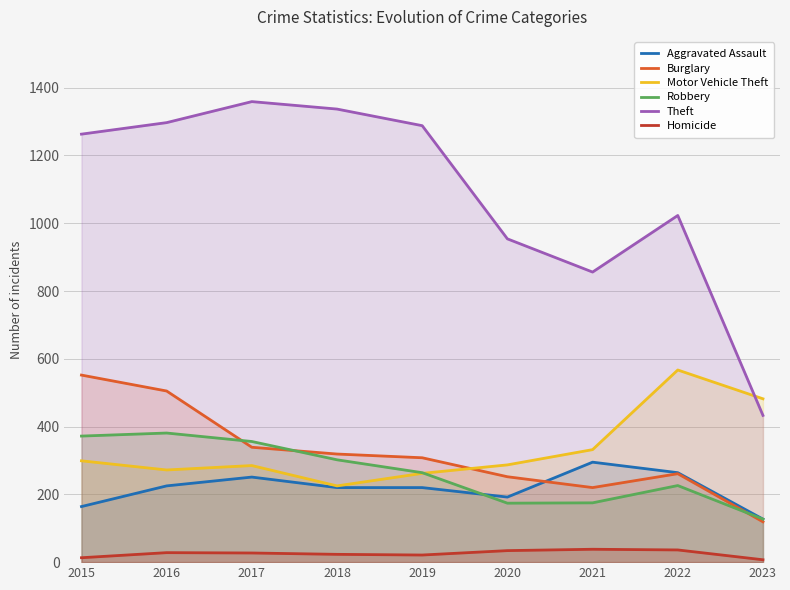

The value of Motor Vehicle Theft at 2017 is 285. True or false?

True